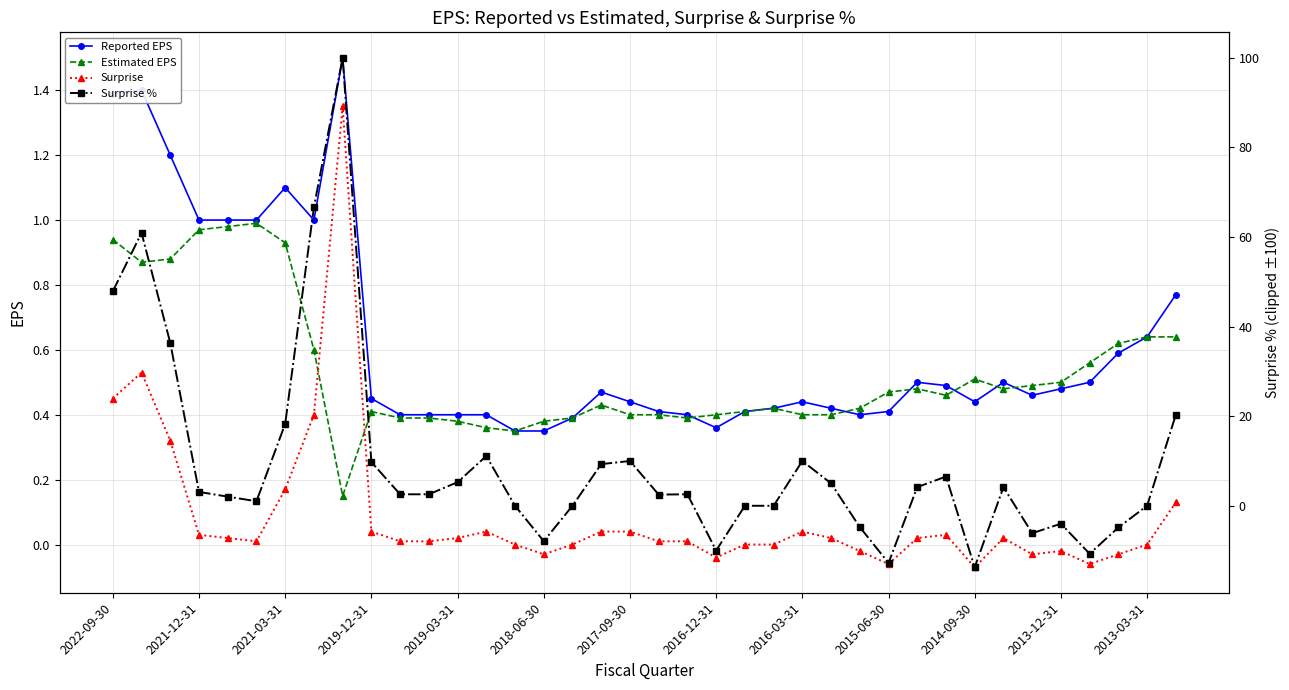

What is the minimum value shown in the chart?

-13.7